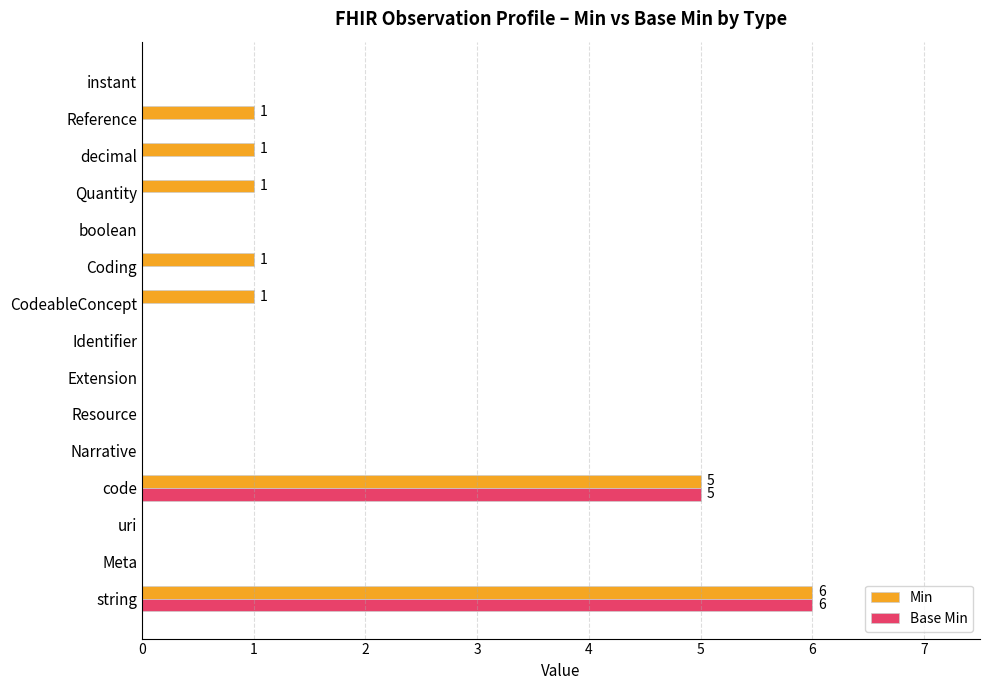

What are all the series names shown in the legend?

Min, Base Min